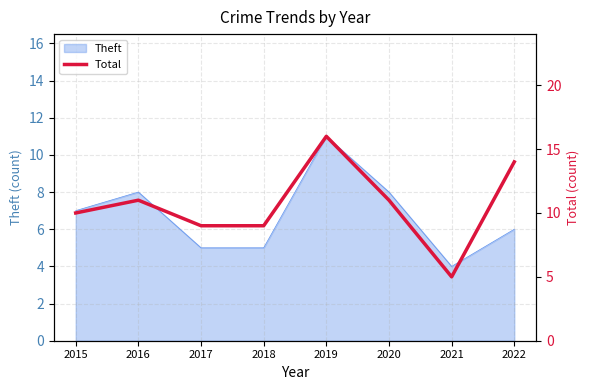

What is the maximum value for Theft?

11